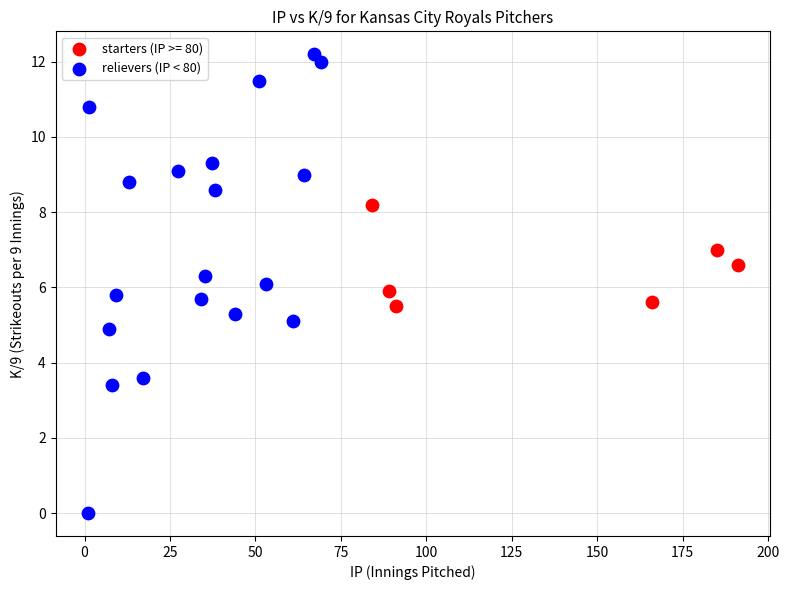

Which series has the largest Y range (max minus min)?

relievers (IP < 80)